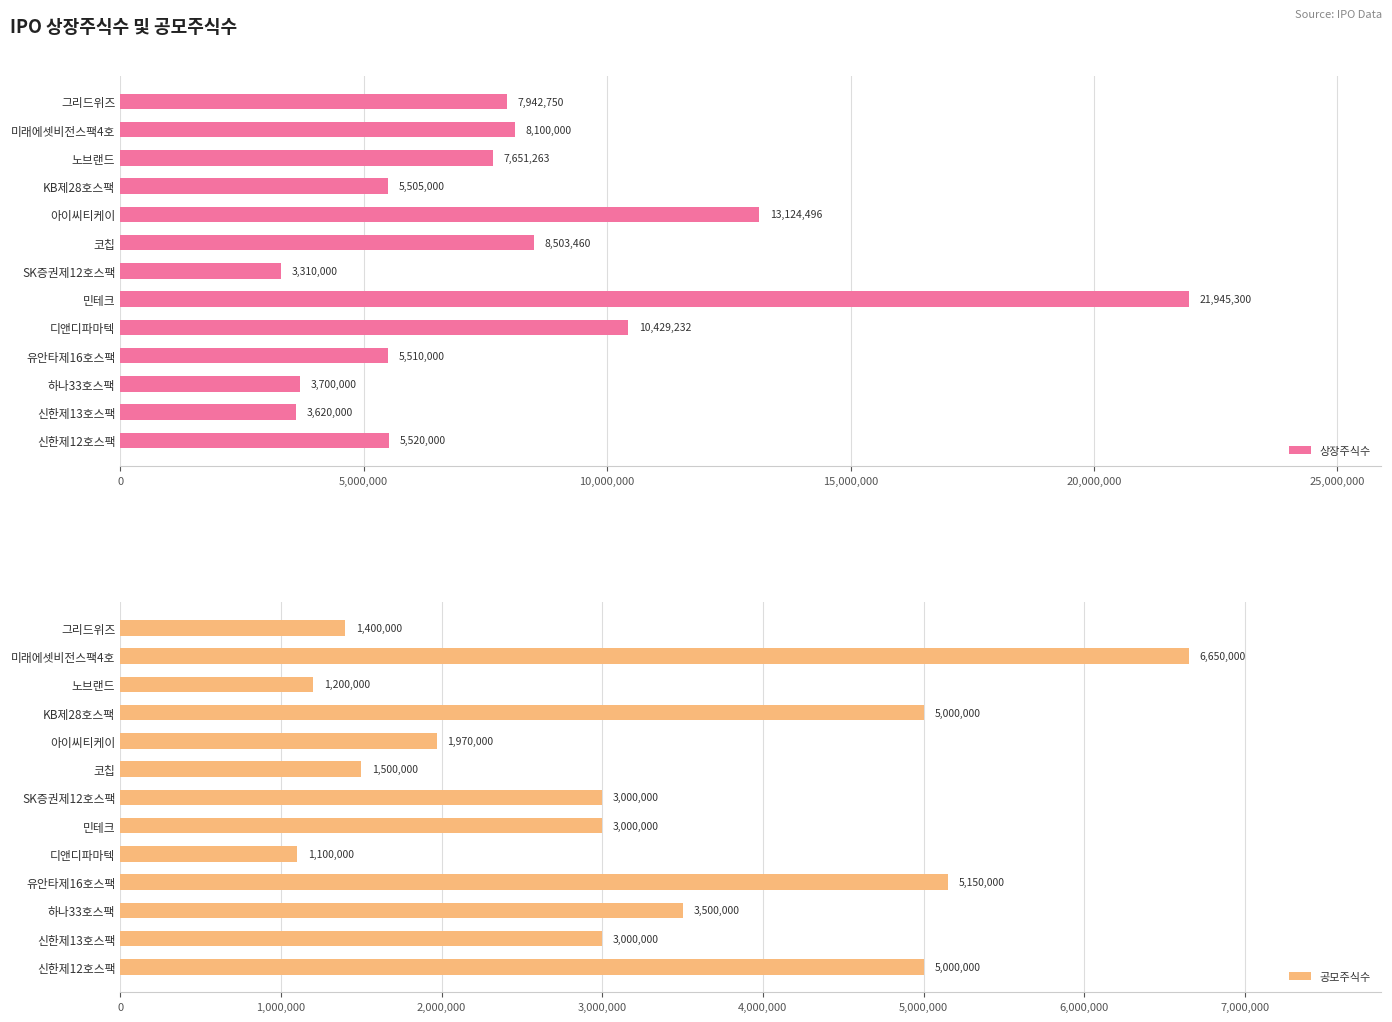

How many values in the 공모주식수 series are below 3000000?

5